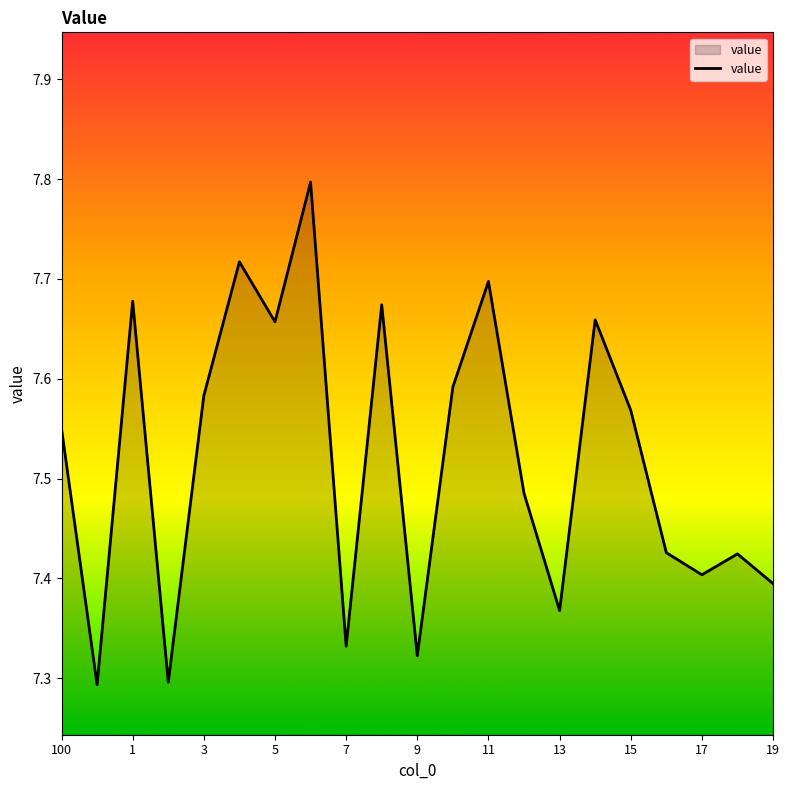

What is the maximum value shown in the chart?

7.8